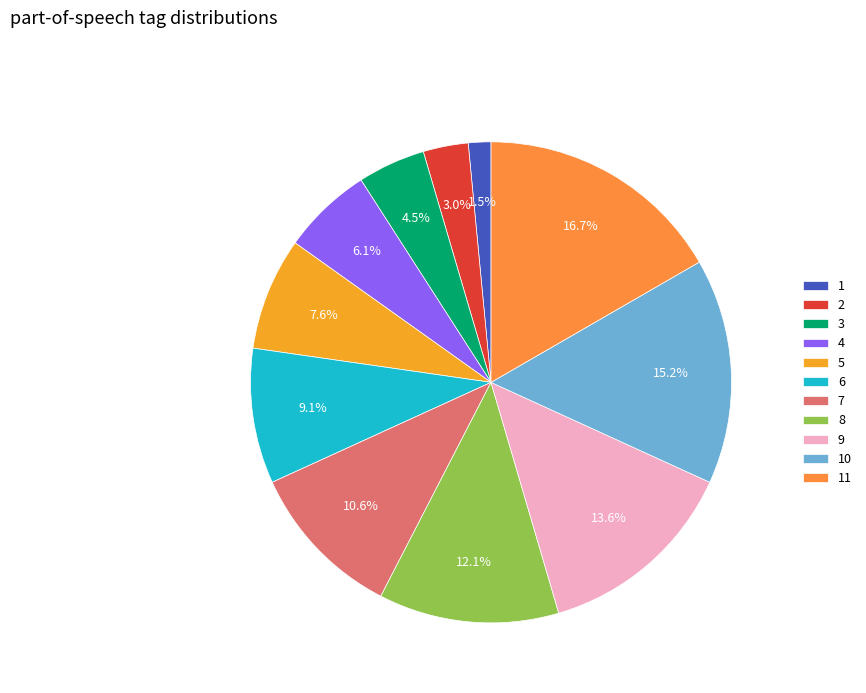

What is the ratio of the value at 7 to the value at 11?

0.6